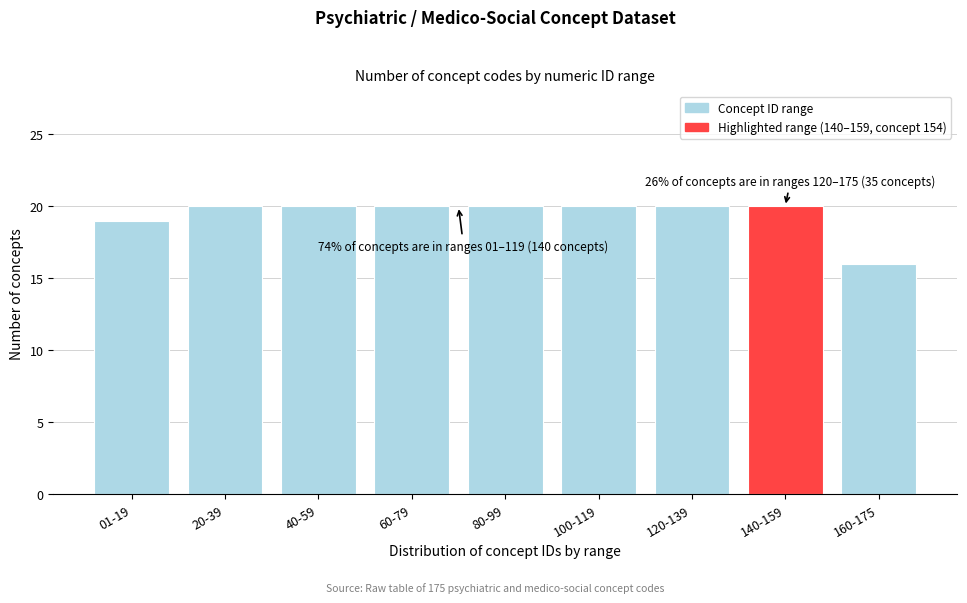

Reading left to right, transcribe all the data shown in this chart.

01-19=19	20-39=20	40-59=20	60-79=20	80-99=20	100-119=20	120-139=20	140-159=20	160-175=16